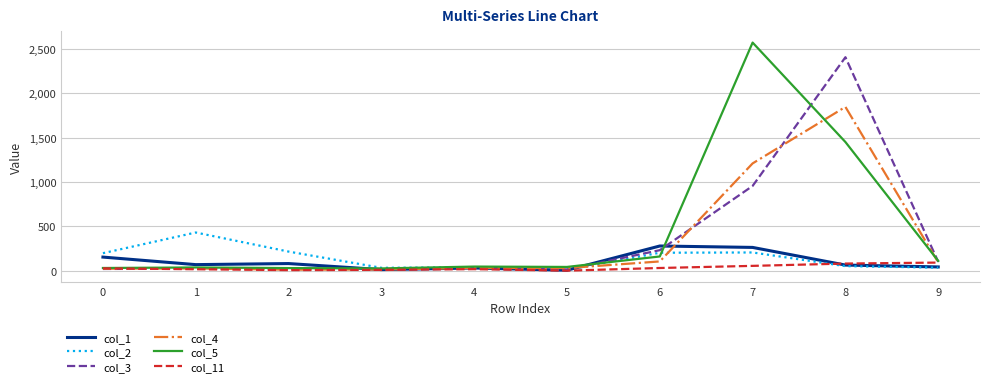

Which series has the widest spread of values?

col_5